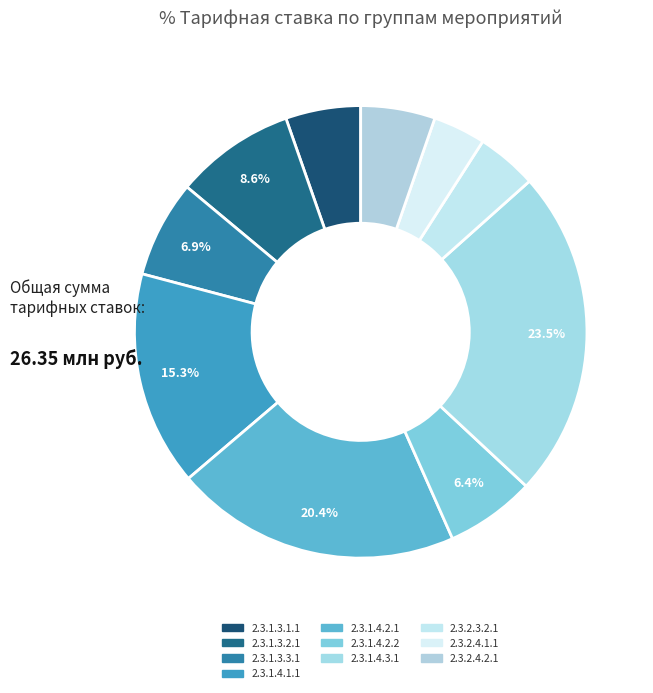

How many slices are in this pie chart?

10